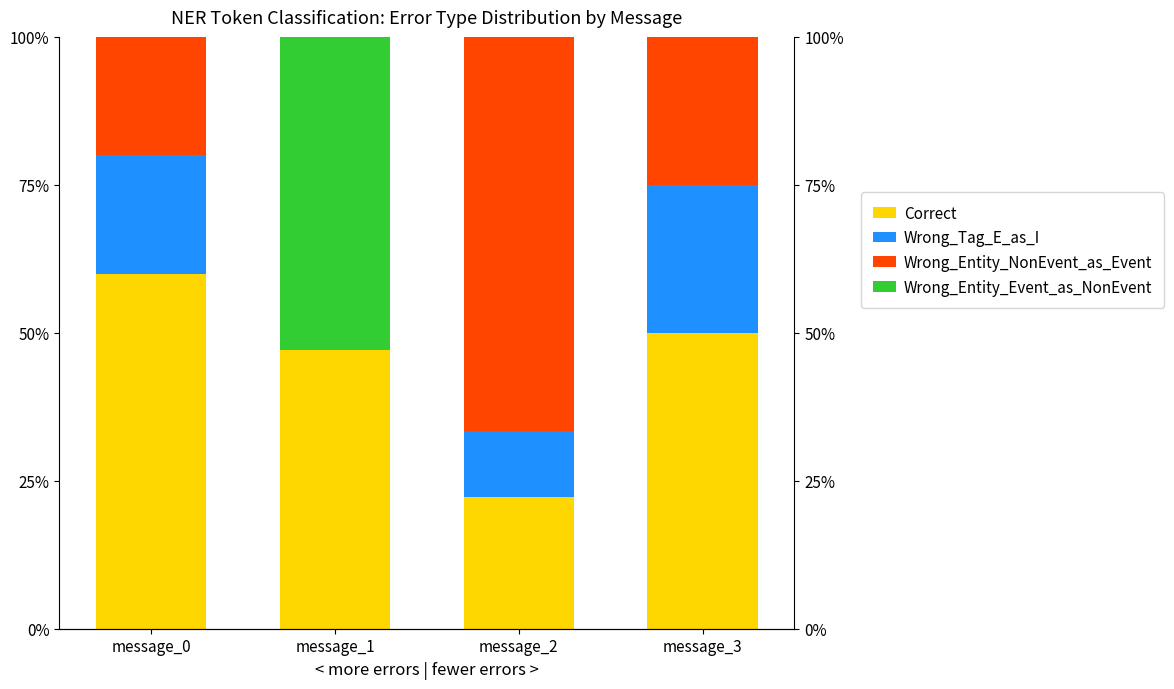

How many data points in Wrong_Tag_E_as_I are above 20?

1